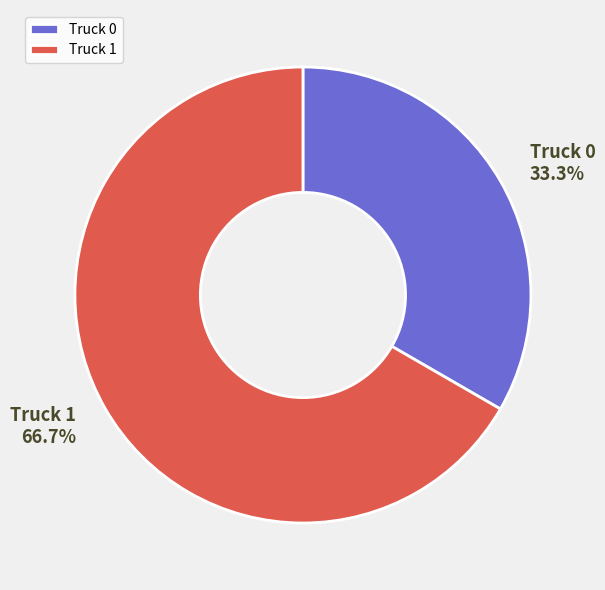

The Truck 0 slice represents 25% of the pie. True or false?

False